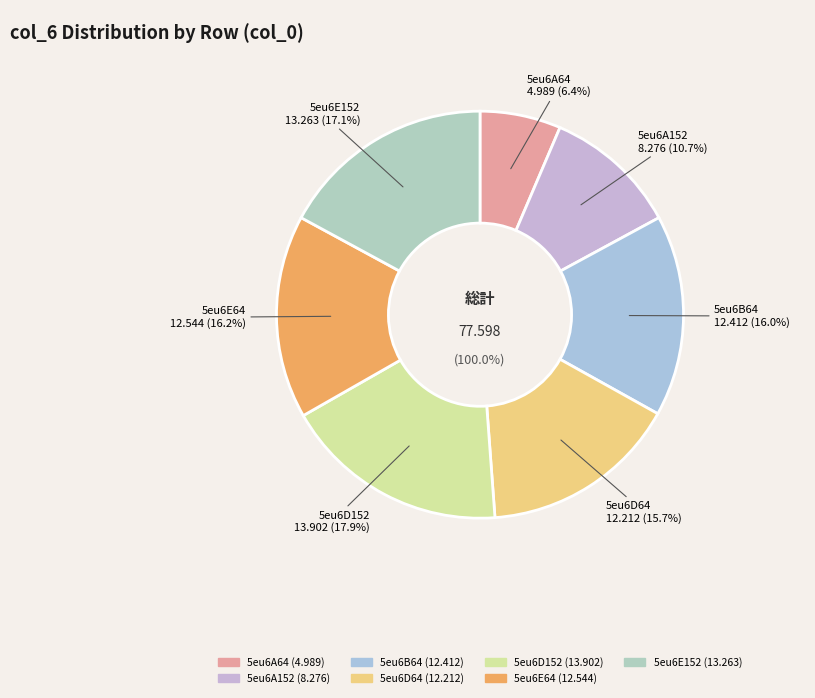

To the nearest percent, what percentage of the pie is 5eu6A152?

11%